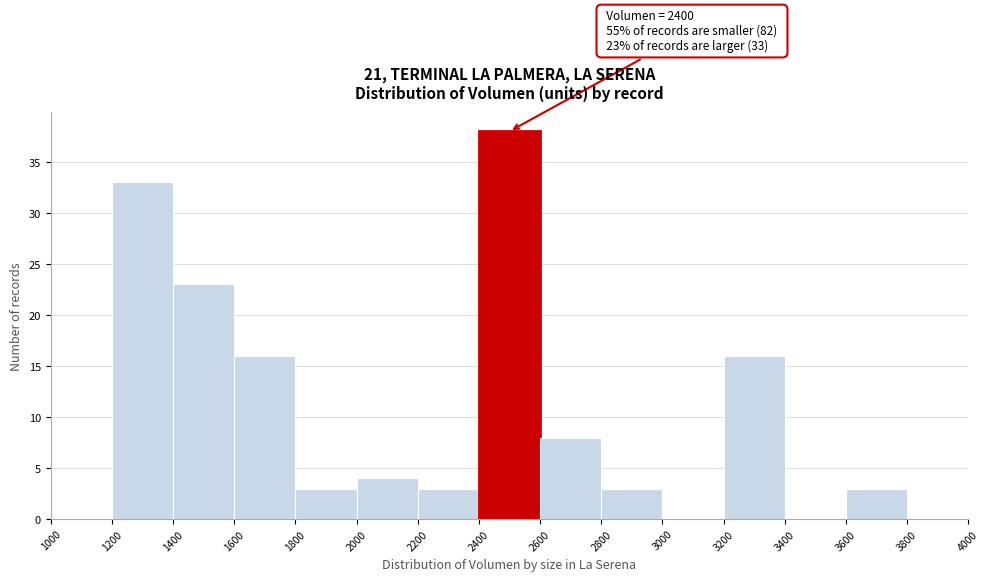

Over which range of the x-axis is the bar tallest?

2400 to 2600